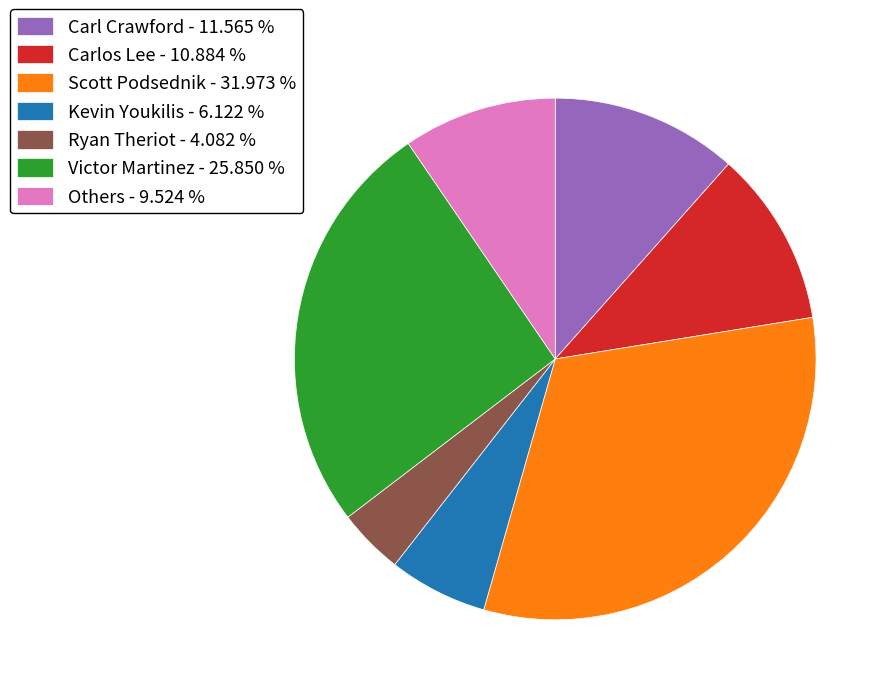

How many slices are in this pie chart?

7